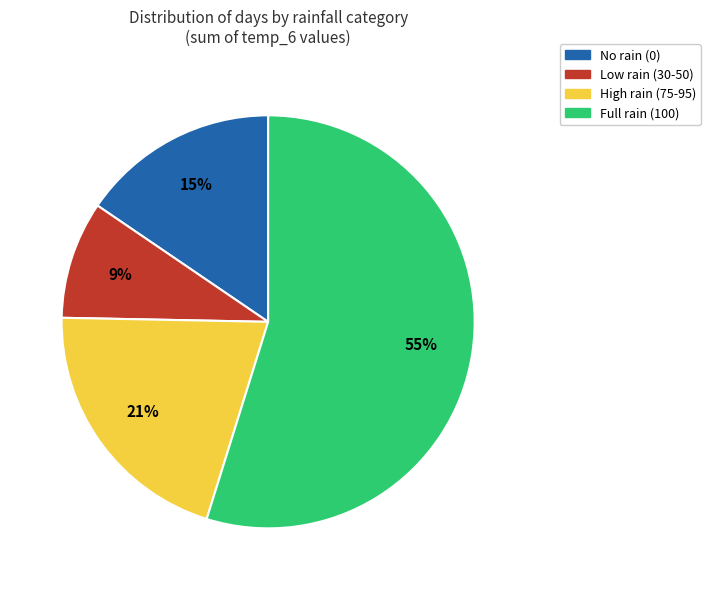

To the nearest percent, what percentage of the pie is Low rain (30-50)?

9%